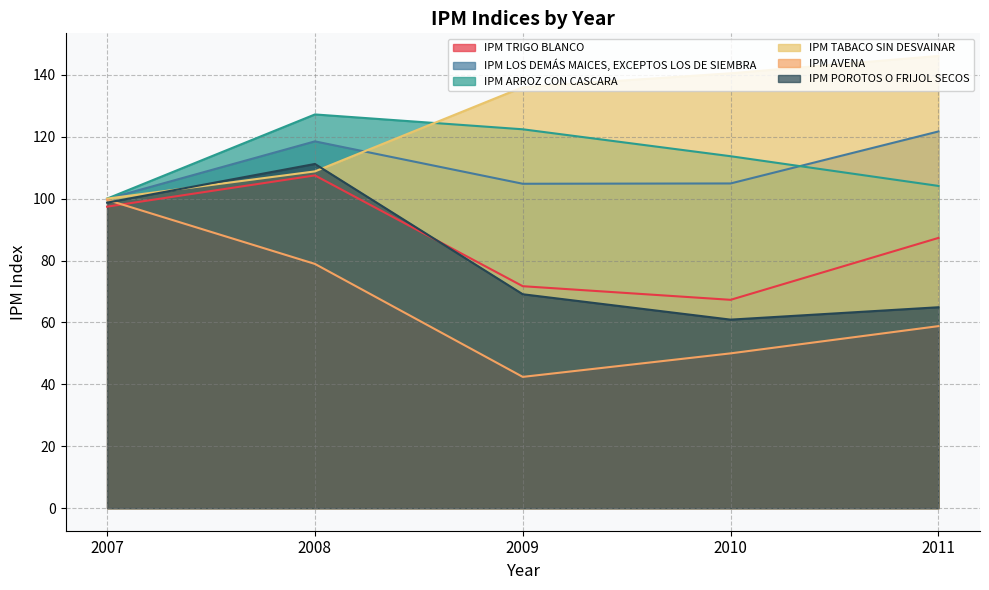

At which label does IPM LOS DEMÁS MAICES, EXCEPTOS LOS DE SIEMBRA reach its peak?

2011